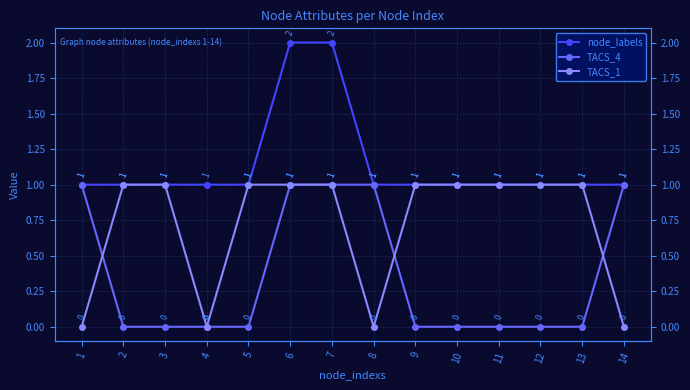

What value does the node_labels series have at 8?

1